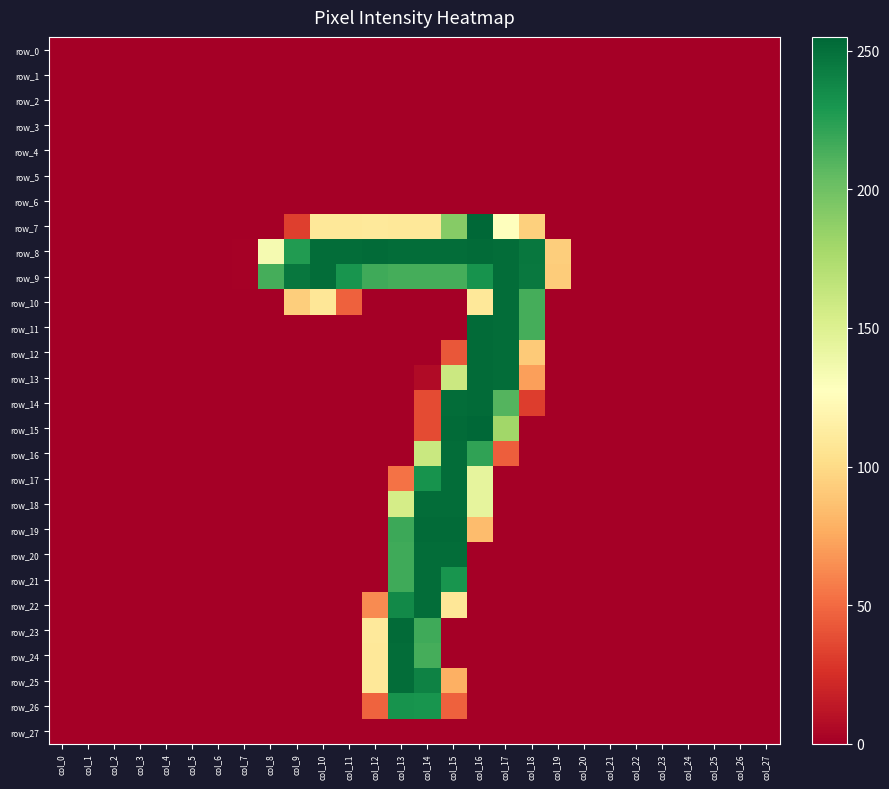

Between col_7 and col_27, which is larger?

col_7